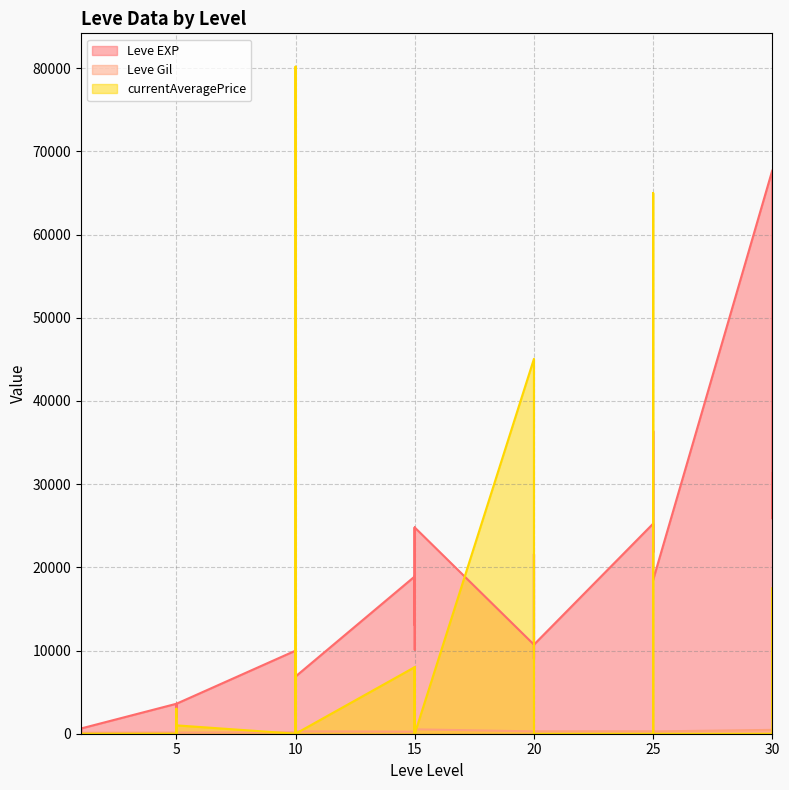

How many times do currentAveragePrice and Leve EXP cross each other?

8